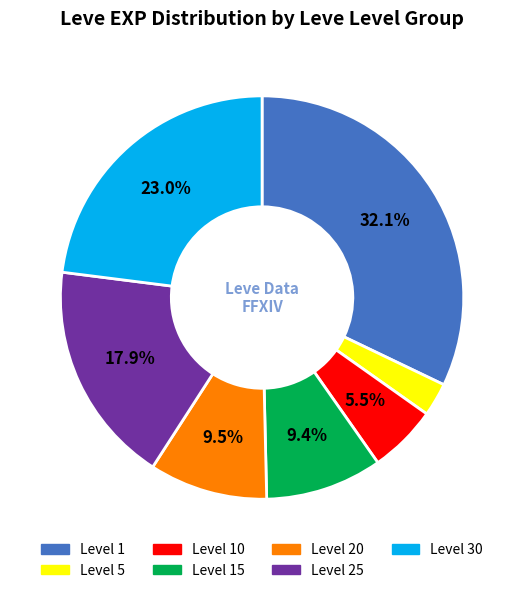

Is there any slice that represents more than half of the pie?

No